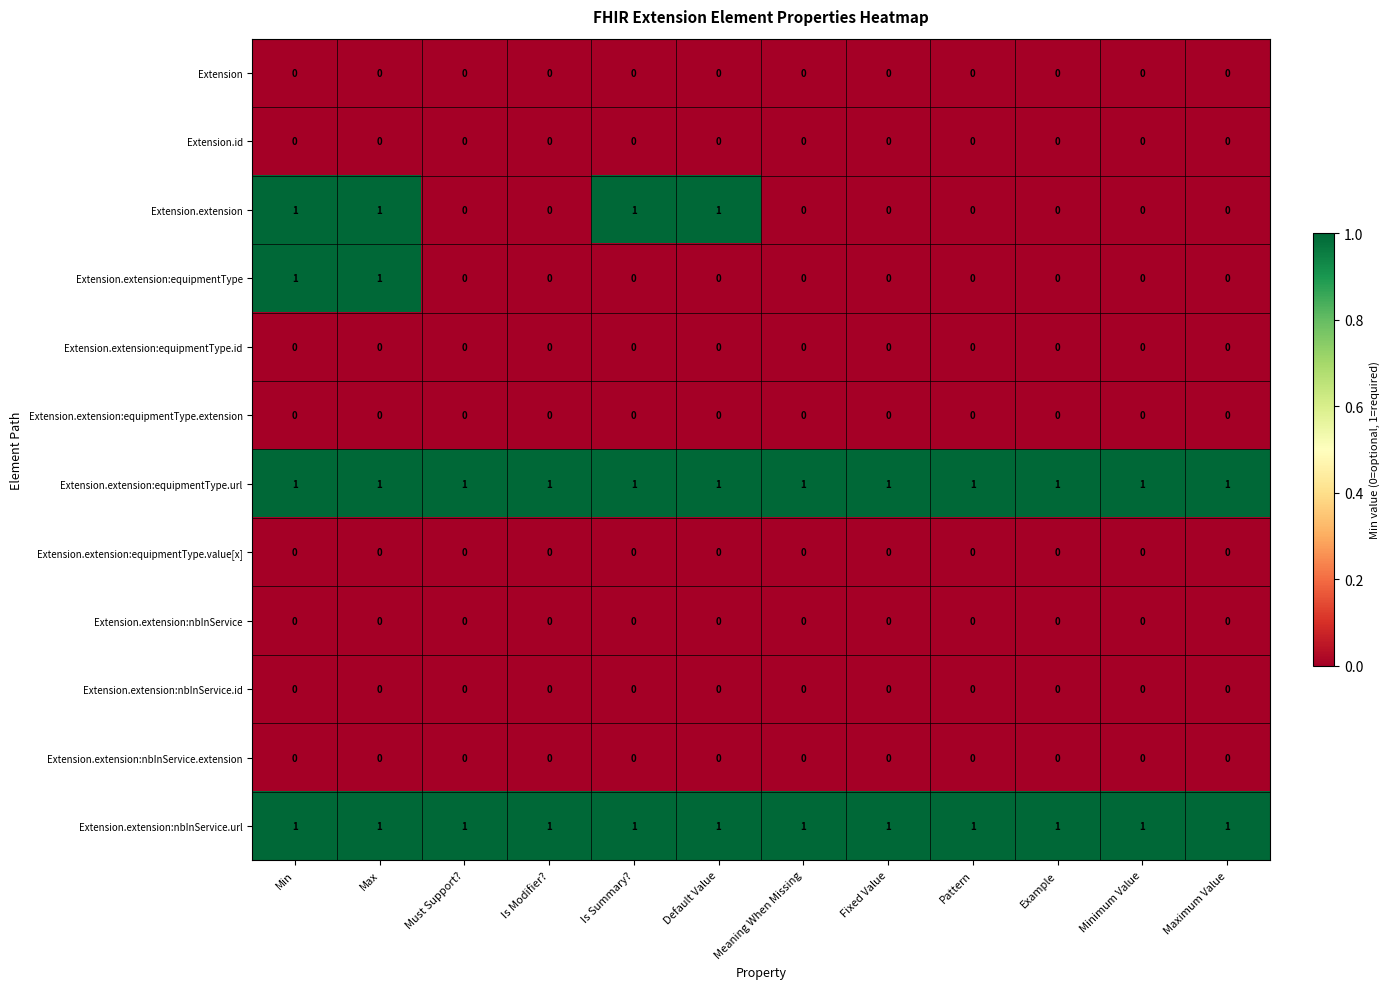

True or false: Extension.extension:nbInService.url has a value of 1 at Default Value.

True